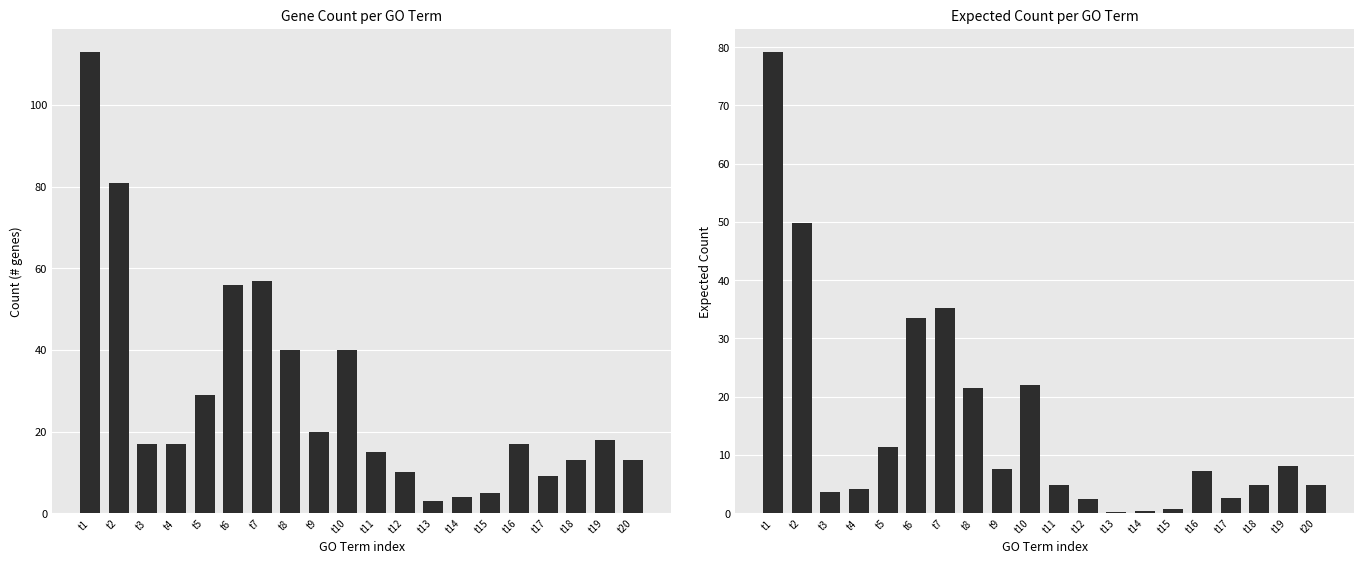

Reading left to right, what are all the values shown in this chart?

Count: t1=113.0	t2=81.0	t3=17.0	t4=17.0	t5=29.0	t6=56.0	t7=57.0	t8=40.0	t9=20.0	t10=40.0	t11=15.0	t12=10.0	t13=3.0	t14=4.0	t15=5.0	t16=17.0	t17=9.0	t18=13.0	t19=18.0	t20=13.0
ExpCount: t1=79.2	t2=49.9	t3=3.7	t4=4.1	t5=11.3	t6=33.4	t7=35.2	t8=21.4	t9=7.5	t10=22.0	t11=4.8	t12=2.5	t13=0.1	t14=0.3	t15=0.7	t16=7.2	t17=2.5	t18=4.8	t19=8.0	t20=4.9